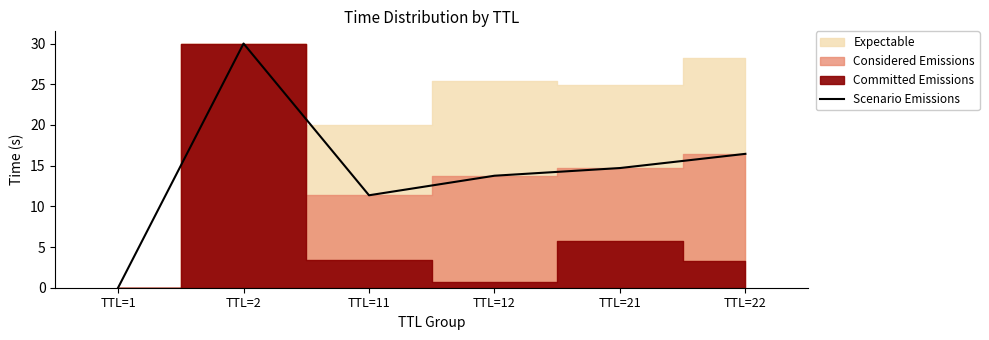

True or false: the data has more than 1 interior local peaks.

False